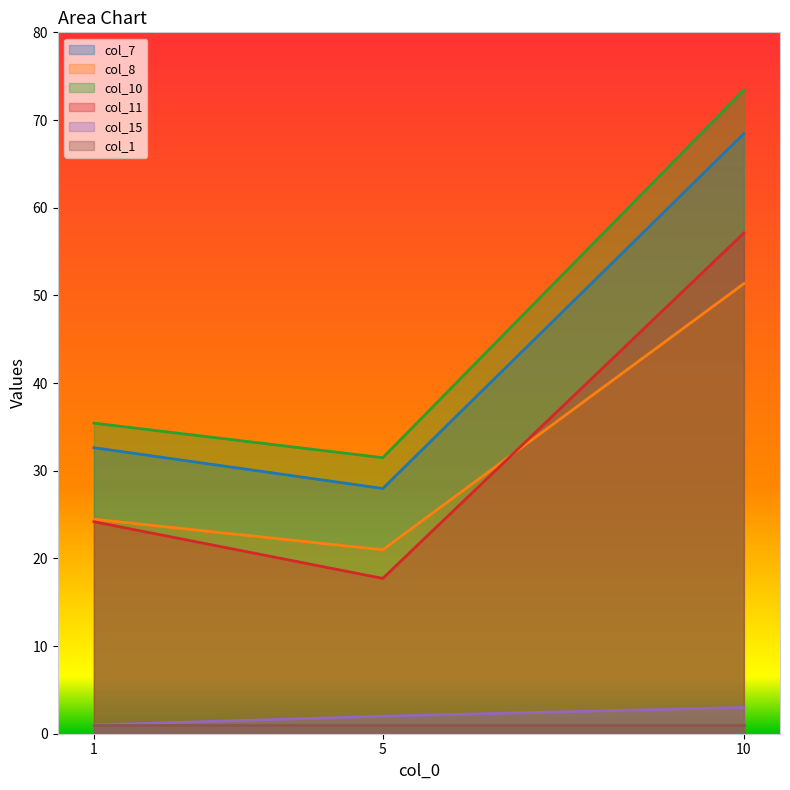

At which category does the chart reach its peak across all series?

10